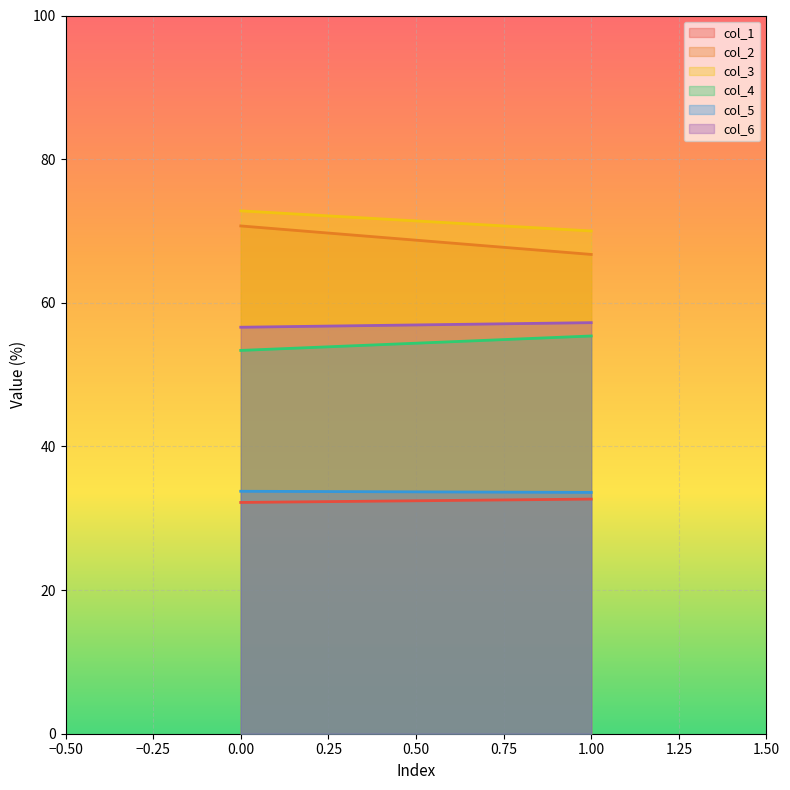

Which series has the largest range (max minus min)?

col_2